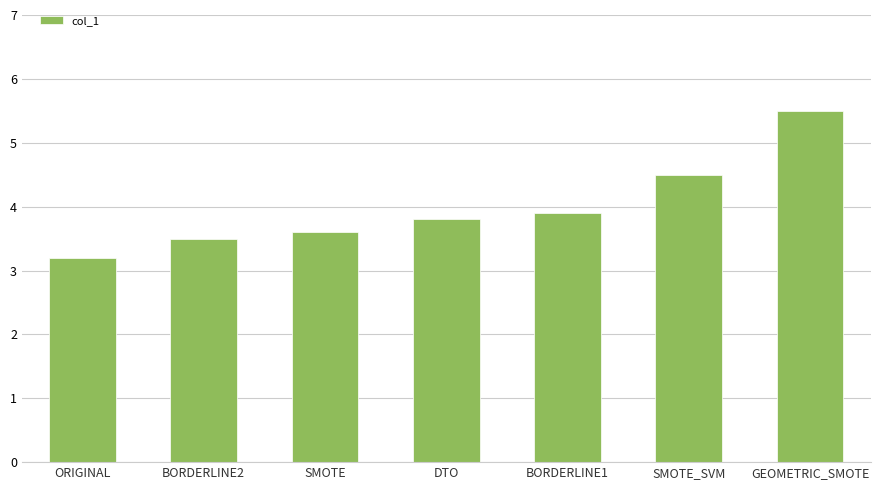

What is the maximum value shown in the chart?

5.5